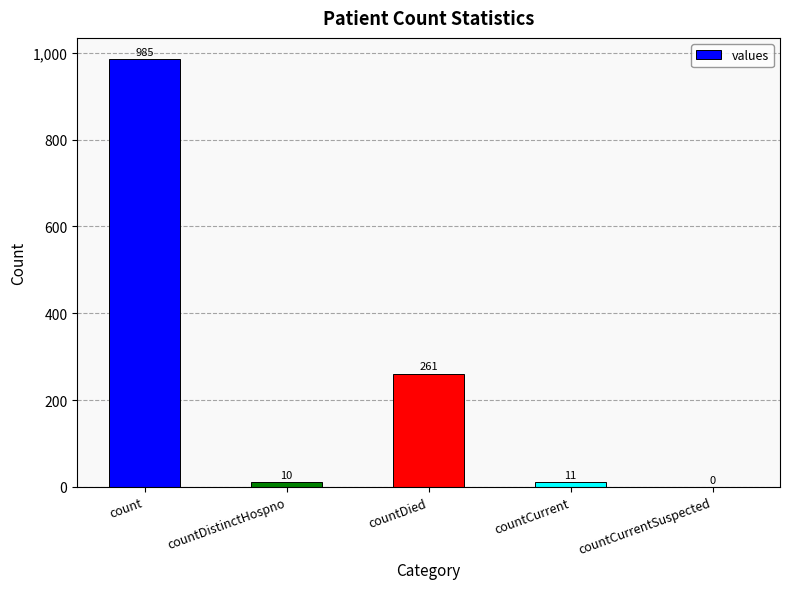

At which label does the data first exceed 11?

count